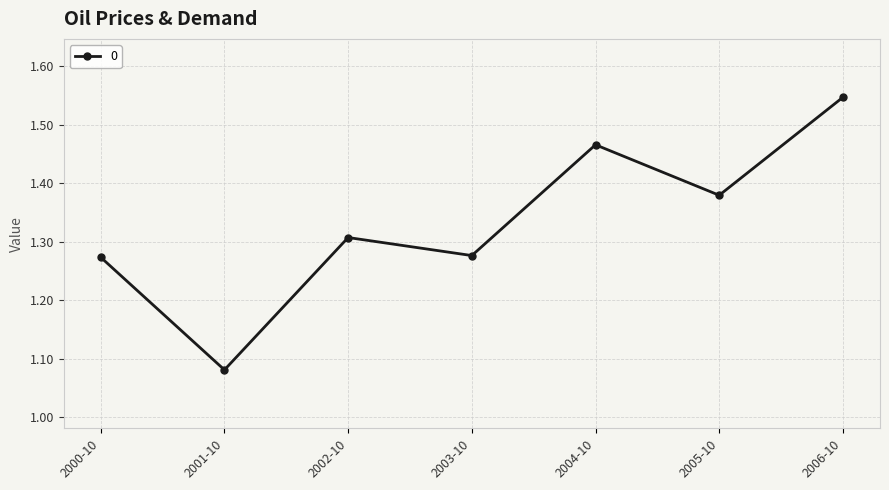

True or false: there are more than 2 points higher than both neighbors.

False